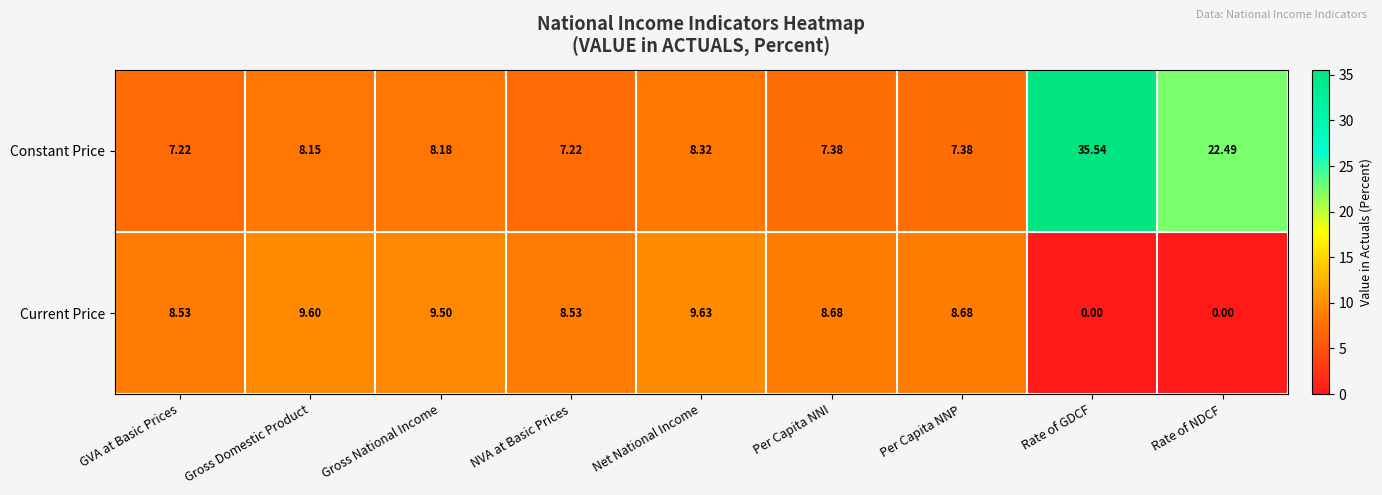

At which label does Constant Price reach its peak?

Rate of GDCF